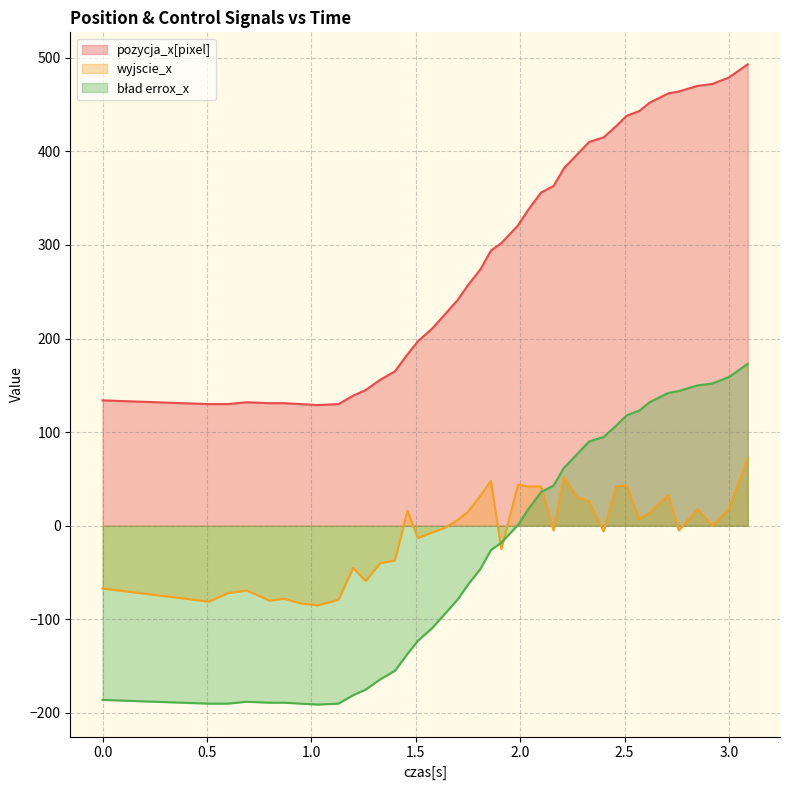

Between which two adjacent categories do wyjscie_x and bład errox_x first intersect?

1.86 and 1.91